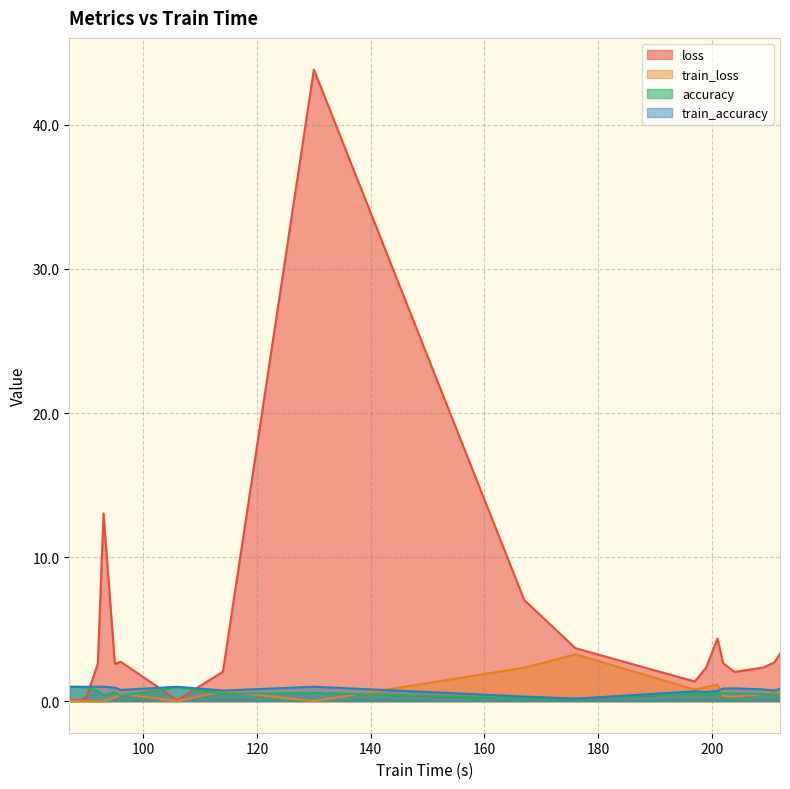

What are all the series names shown in the legend?

loss, train_loss, accuracy, train_accuracy